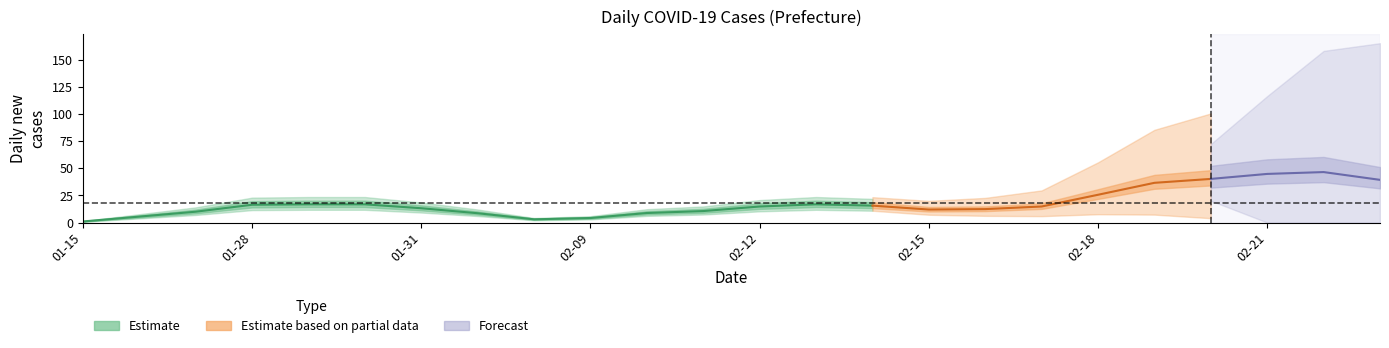

In 県, how many points are lower than both neighbors (excluding endpoints)?

4